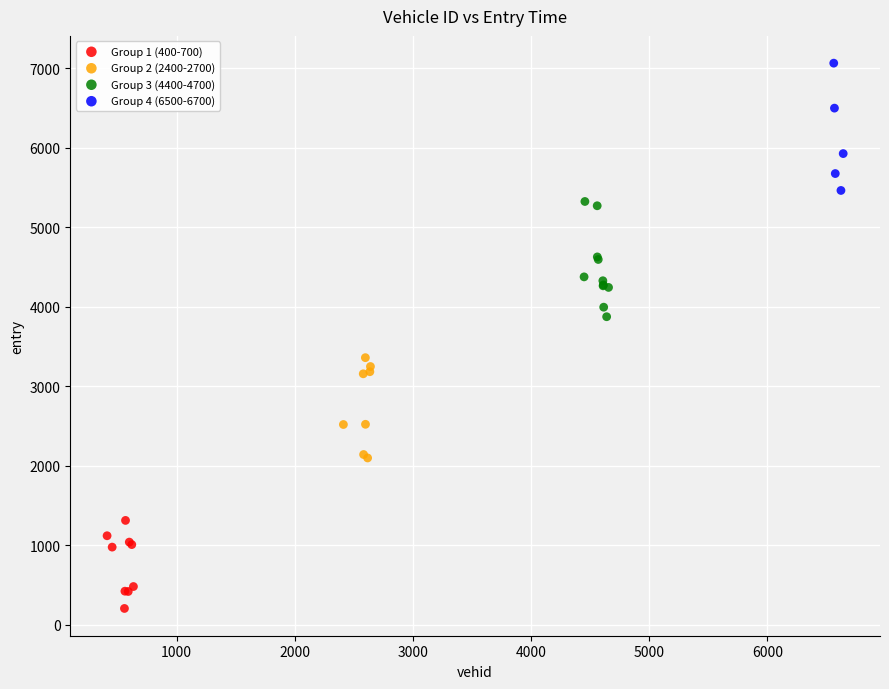

Which series has the widest spread of Y values?

Group 4 (6500-6700)